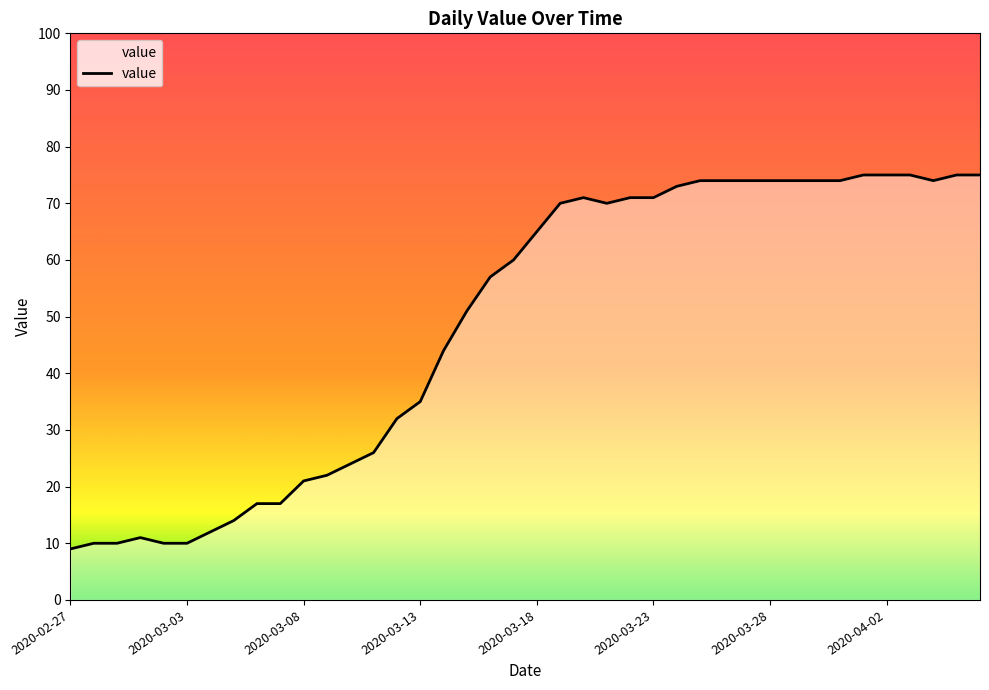

What is the maximum value shown in the chart?

75